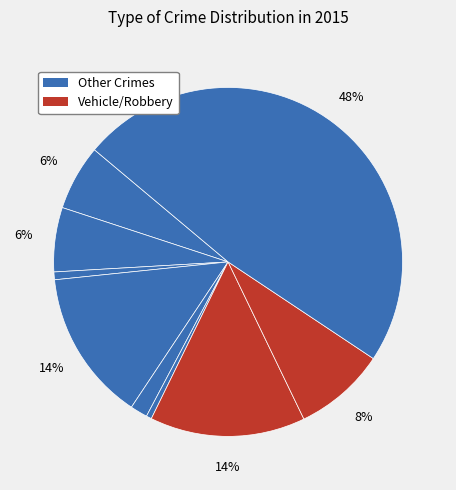

To the nearest percent, what is the difference between the largest and smallest slice percentages?

48%